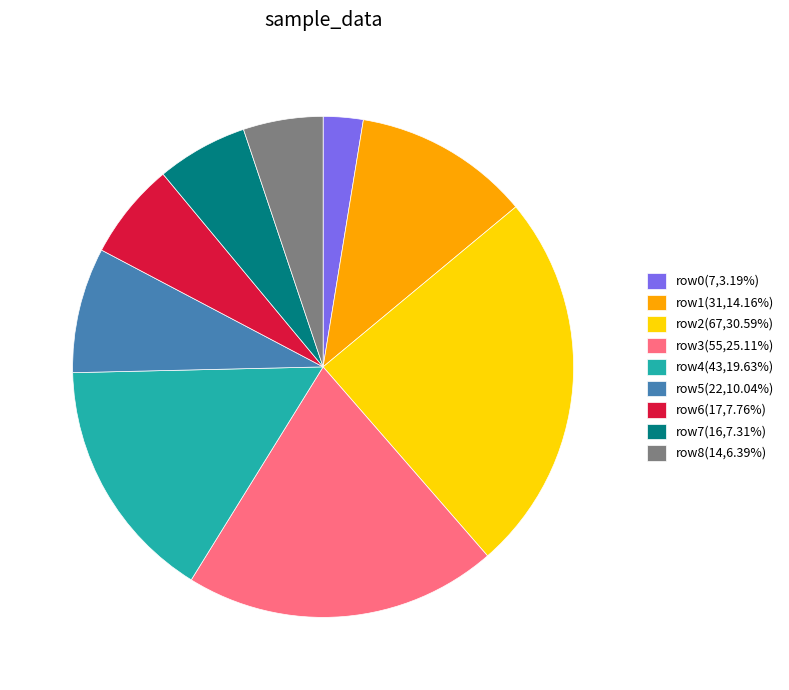

What is the ratio of the value at row0(7,3.19%) to the value at row5(22,10.04%)?

0.3